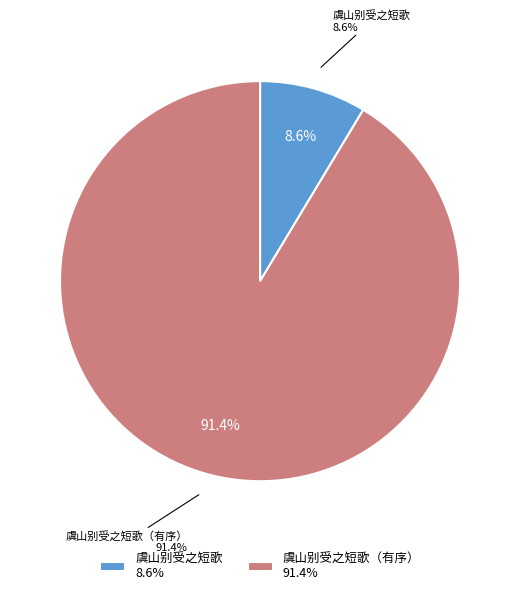

Which category accounts for the majority?

虞山别受之短歌（有序）